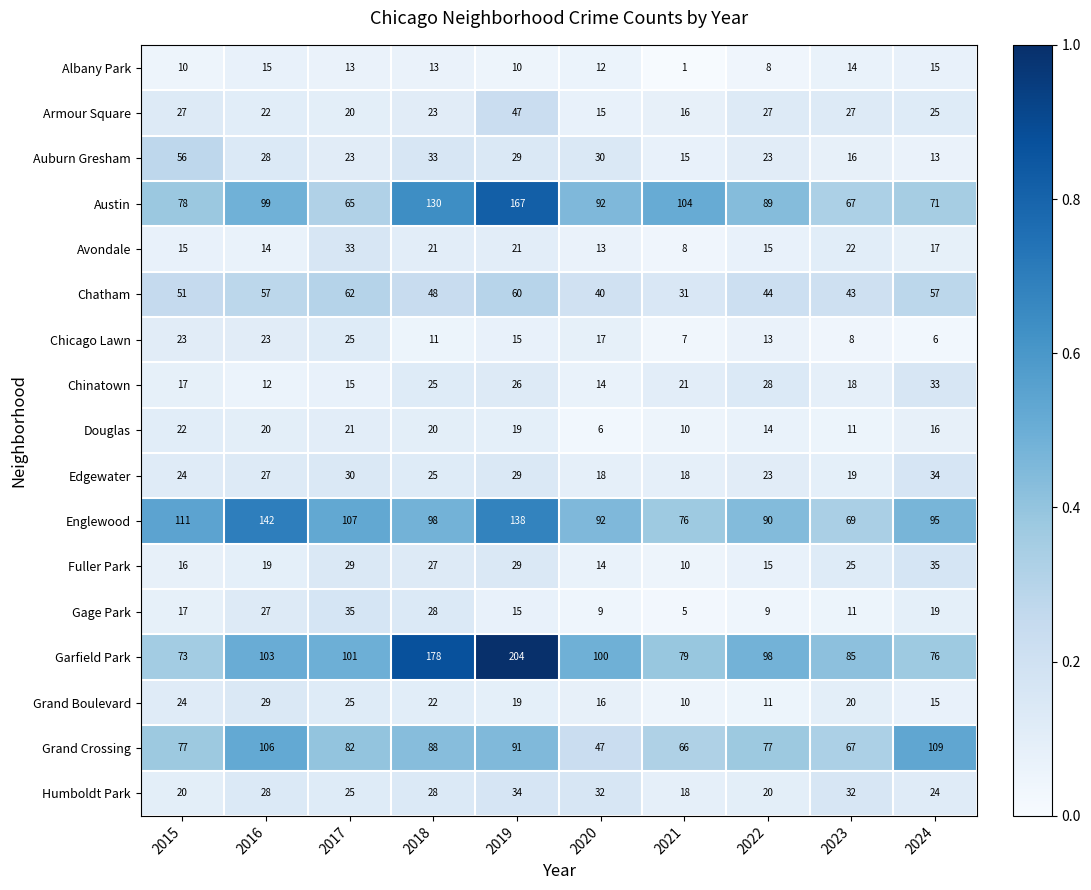

True or false: Austin has a value of 130 at 2018.

True